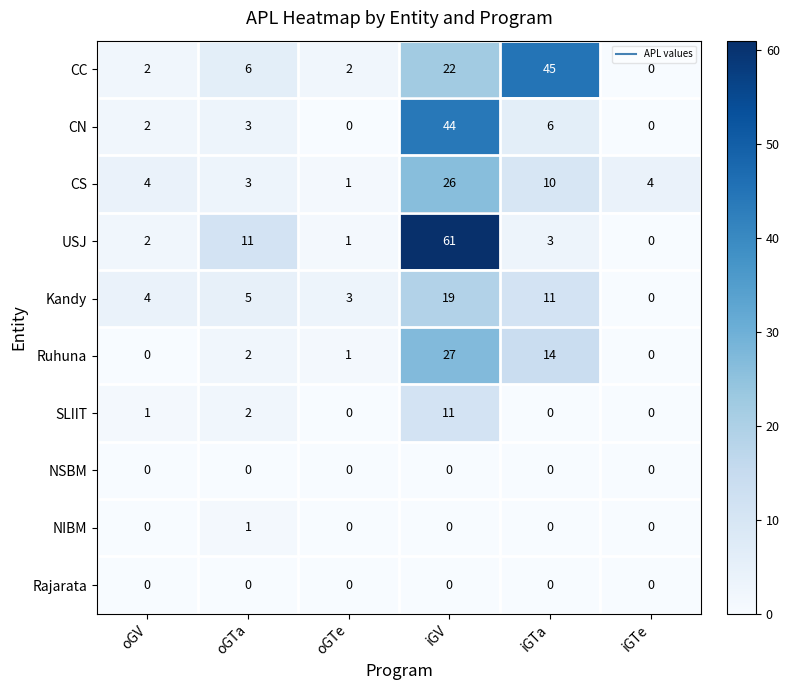

What is the total value across all series at iGTa?

89